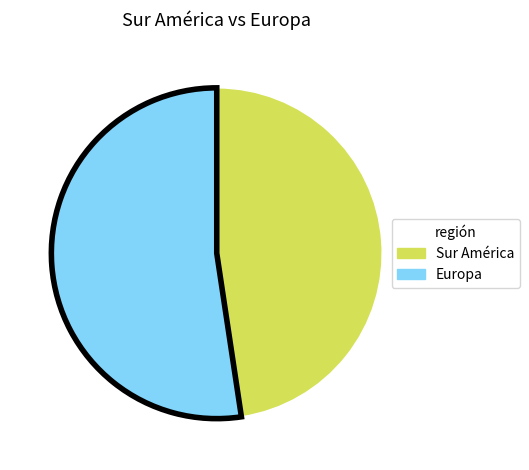

Which slice is the largest?

Europa